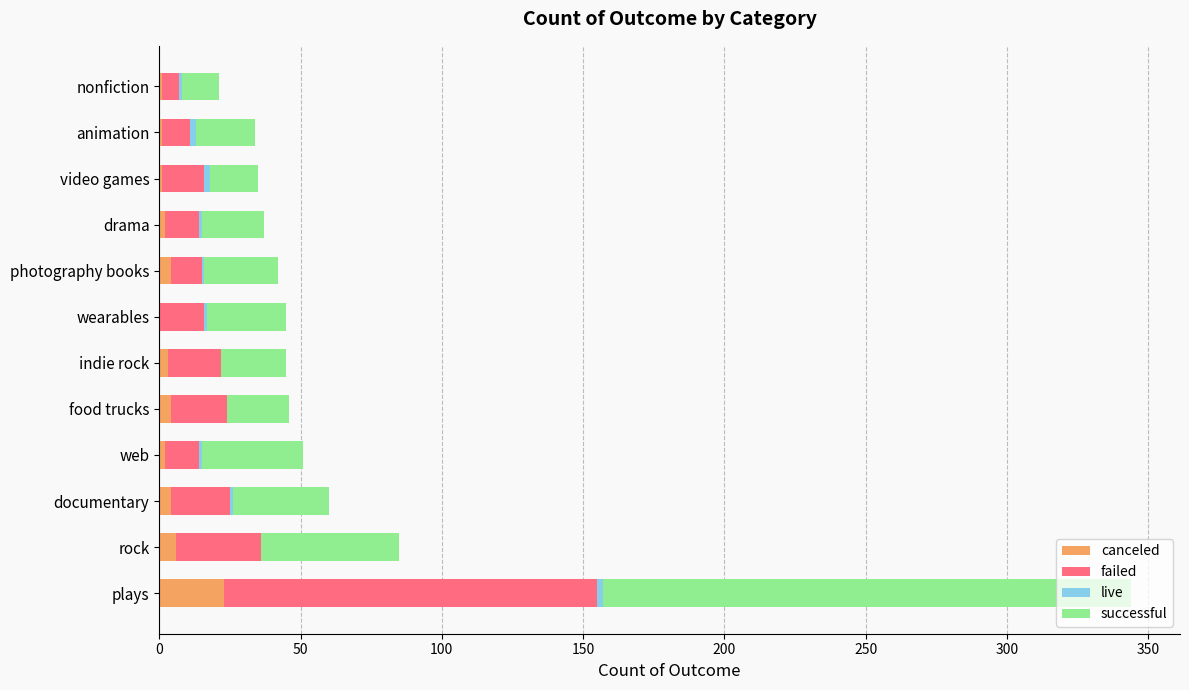

At which category is the sum across all series the highest?

plays